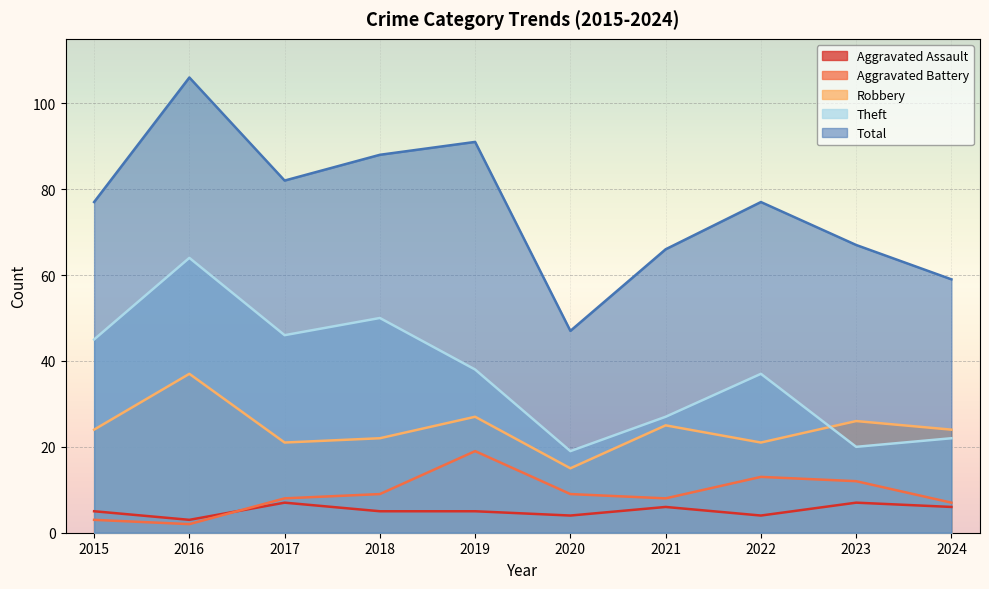

Where is the first local maximum for Robbery?

2016